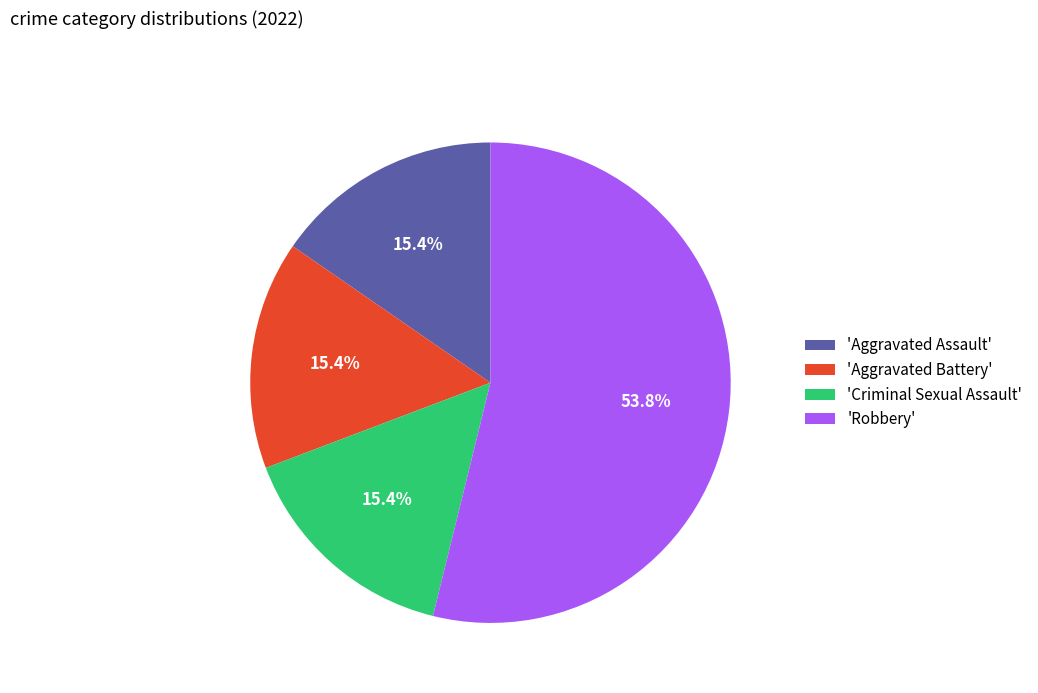

Do 'Aggravated Battery' and 'Aggravated Assault' together represent more than half of the pie?

No